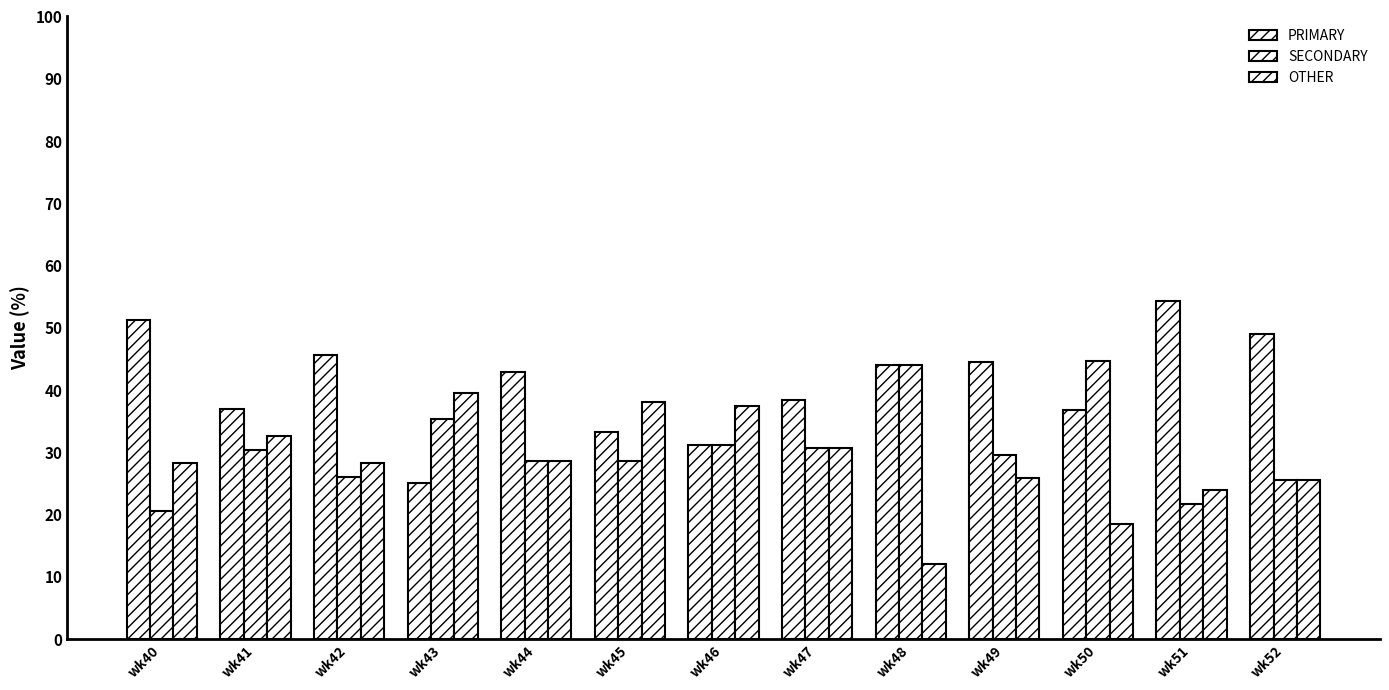

Is it true that SECONDARY equals 11.4 at wk48?

False